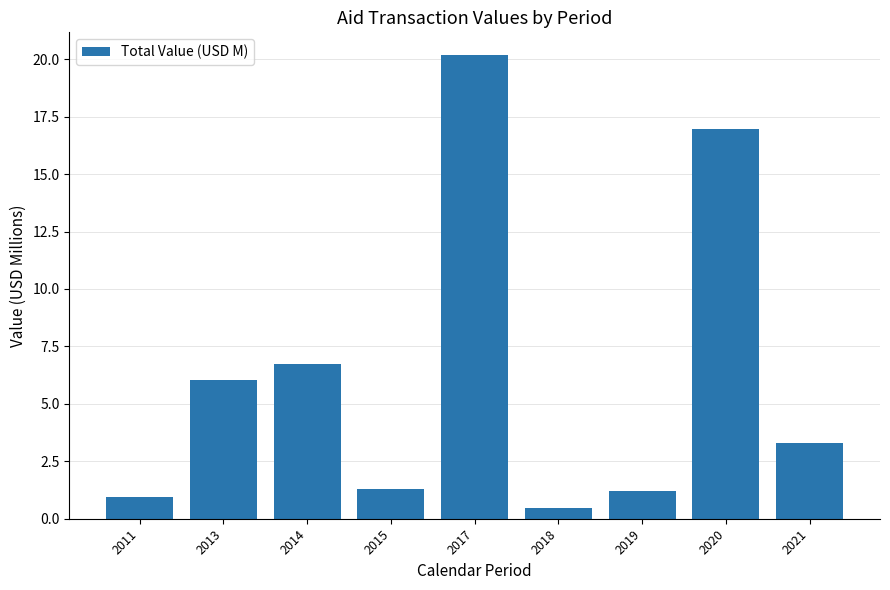

Is it true that the value at 2014 is 10.7?

False